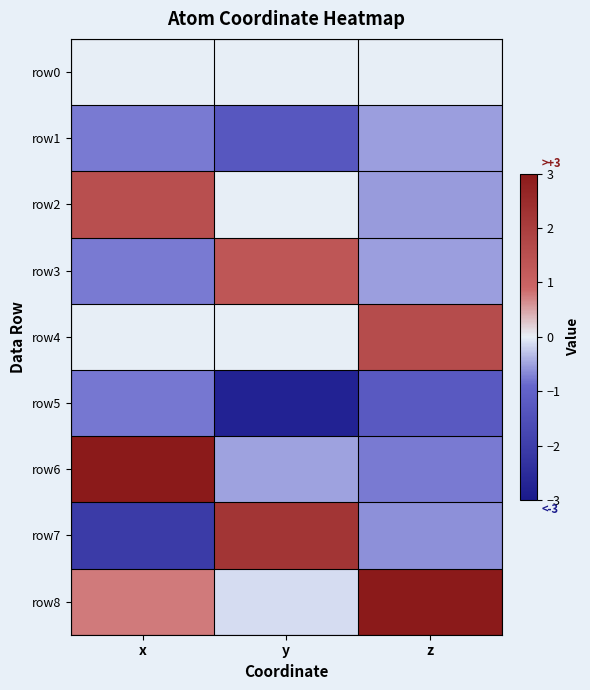

Reading left to right, list all the values displayed in this chart.

row0: x=0.0	y=0.0	z=0.0
row1: x=-0.8	y=-1.3	z=-0.5
row2: x=1.5	y=0.0	z=-0.5
row3: x=-0.8	y=1.3	z=-0.5
row4: x=-0.0	y=0.0	z=1.6
row5: x=-0.8	y=-2.7	z=-1.3
row6: x=3.0	y=-0.5	z=-0.8
row7: x=-2.1	y=2.2	z=-0.6
row8: x=0.8	y=-0.1	z=3.0